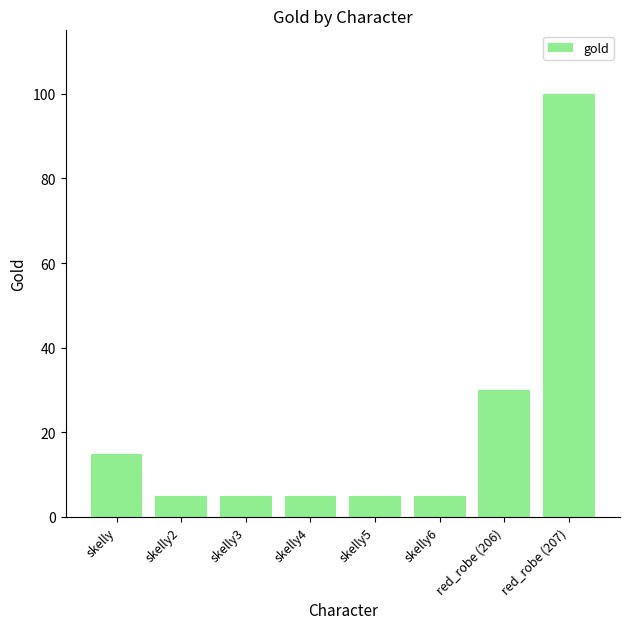

What is the average value?

21